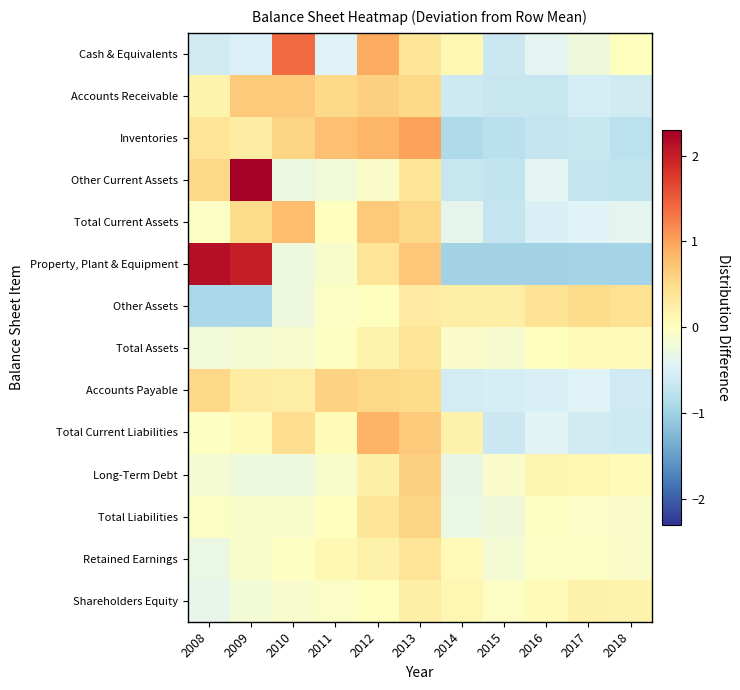

Which category has the highest value across all series?

2009